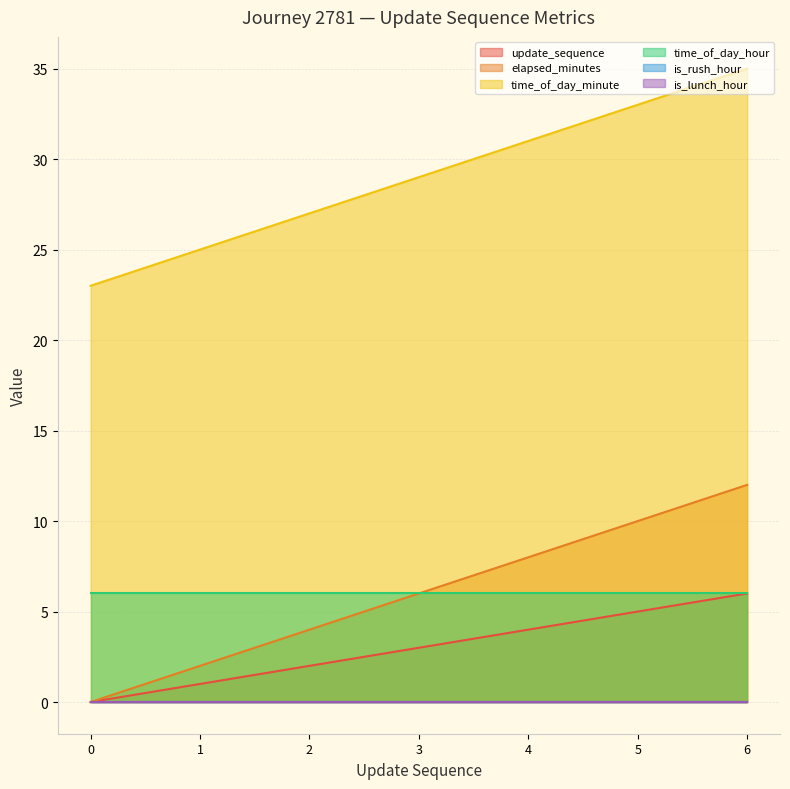

True or false: elapsed_minutes and update_sequence intersect in this chart.

False